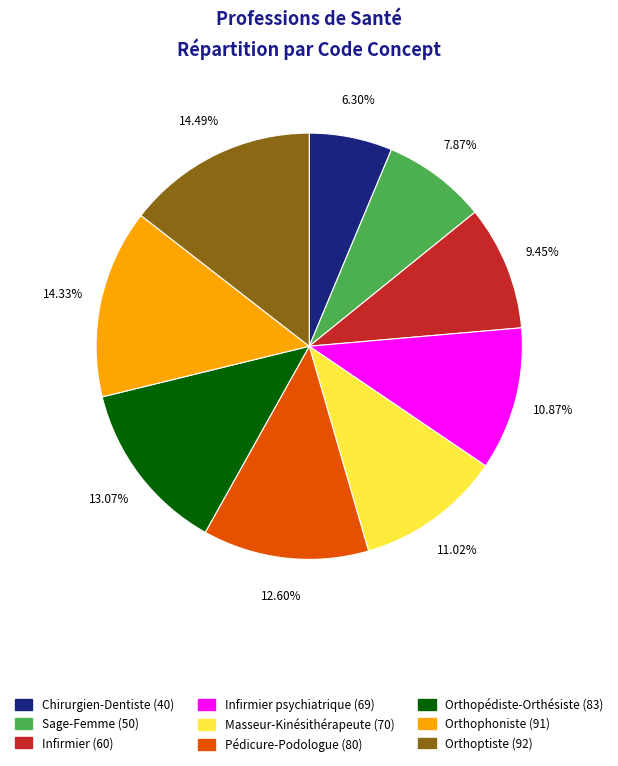

Is there any slice that represents more than half of the pie?

No